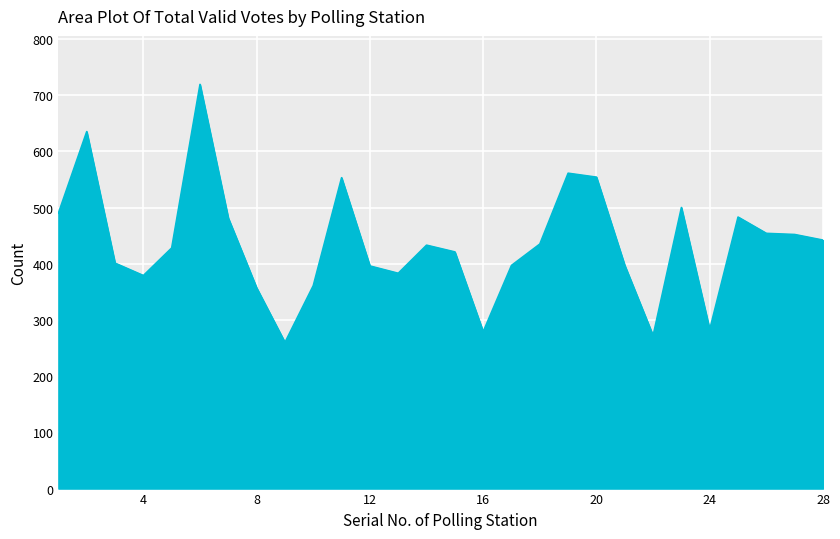

What is the greatest value displayed?

719